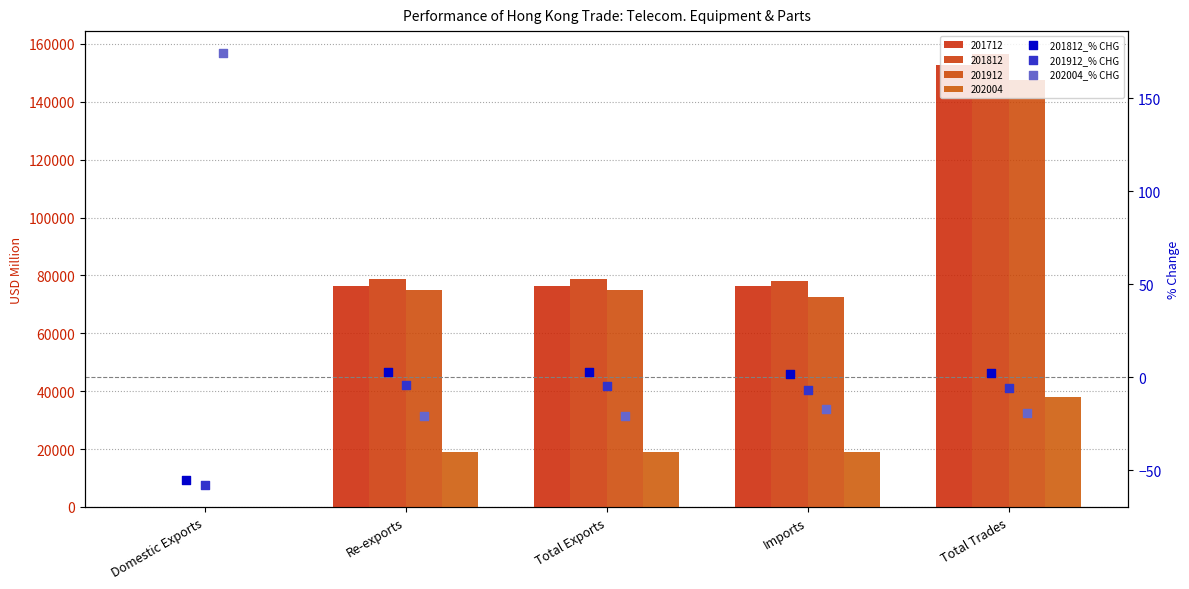

Which series contains the lowest Y value?

201912_% CHG